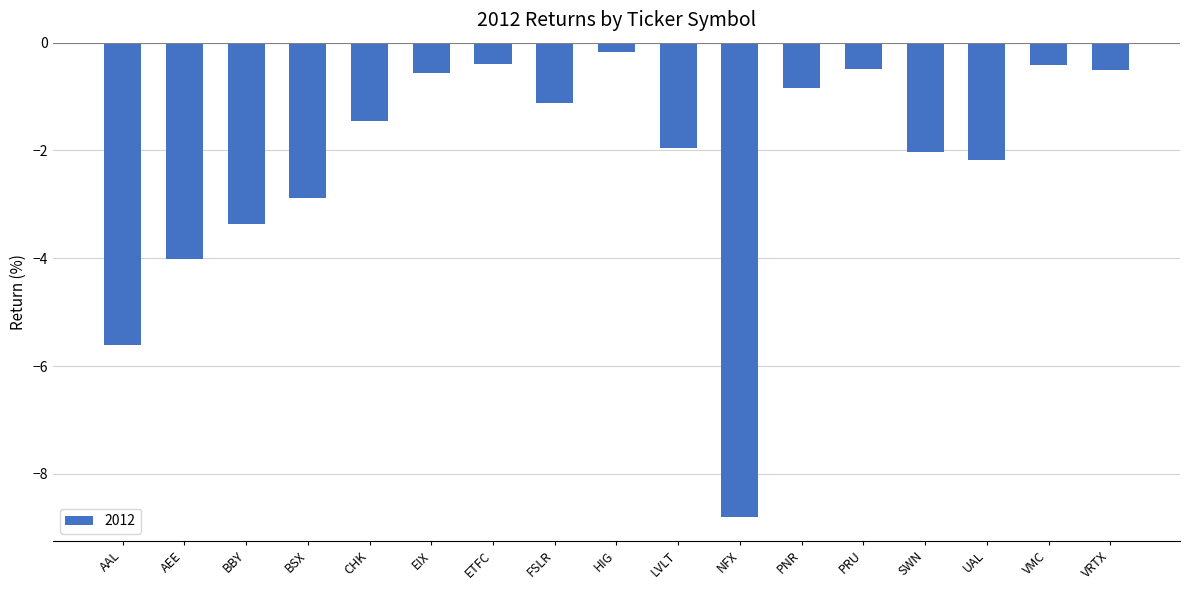

True or false: the data shows -0.7 at LVLT.

False